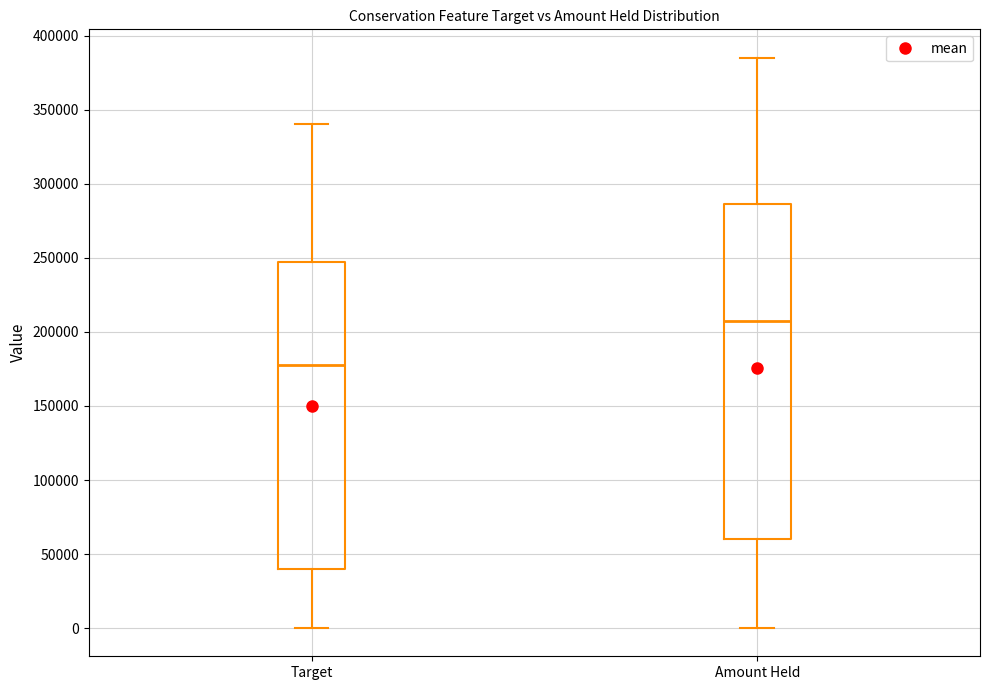

Reading left to right, transcribe this box plot: for each box, give where its median line is, the range the box spans, and where its two whiskers end, as read against the y-axis. The values are not printed on the chart, so give them approximately, as read against the axis.

Target: median 175000, box 40000 to 250000, whiskers 0 to 340000
Amount Held: median 205000, box 60000 to 285000, whiskers 0 to 385000